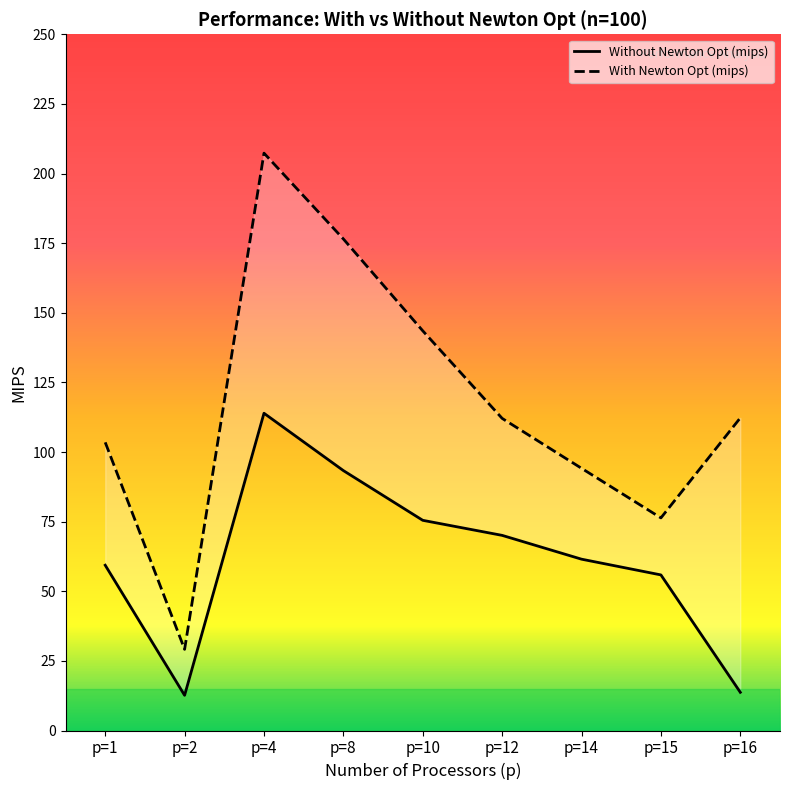

Reading left to right, what are all the values shown in this chart?

Without Newton Opt (mips): 59.3	12.6	113.9	93.3	75.5	70.1	61.5	55.9	13.7
With Newton Opt (mips): 103.5	29.1	207.3	176.5	143.5	112.1	94.2	76.3	112.3